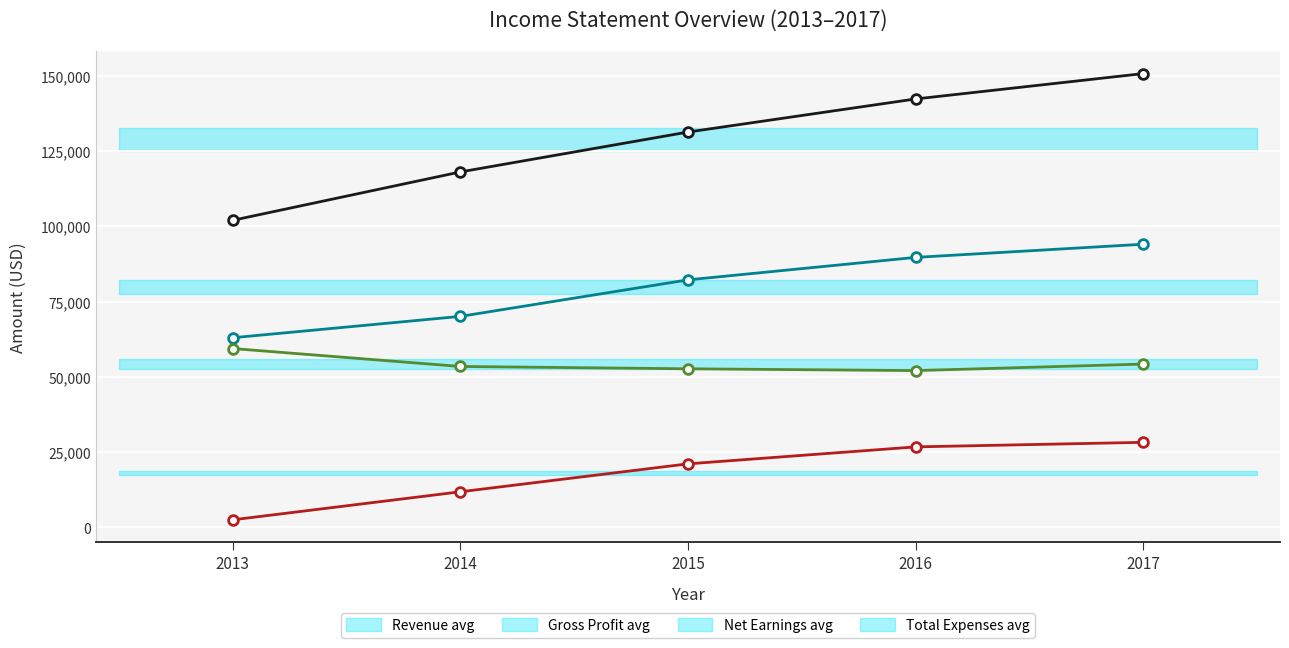

How many data points in Total Expenses are less than 53433?

2